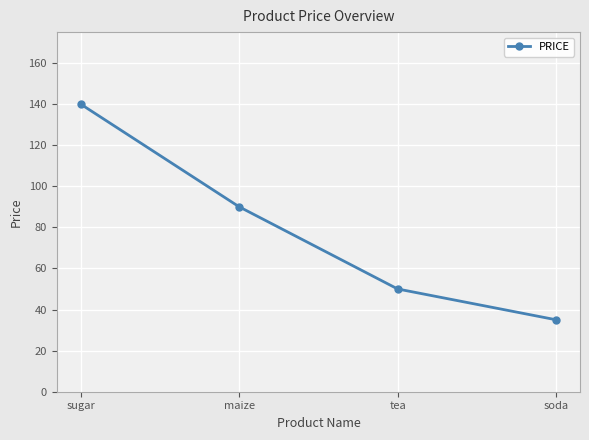

What is the smallest value displayed?

35